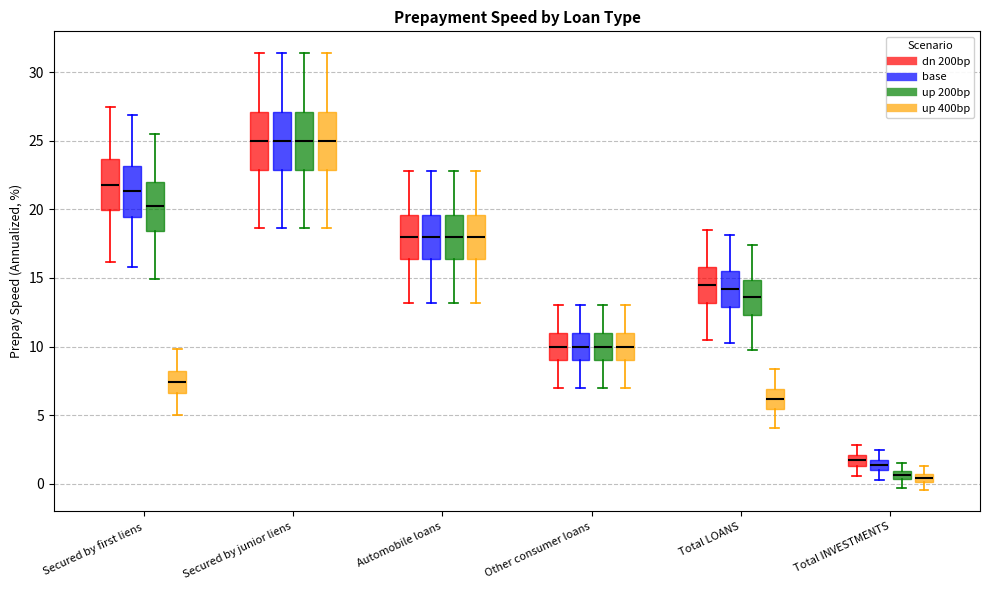

Where is the upper edge of the box for Other consumer loans (up 400bp) on the y-axis? The values are not printed on the chart, so give them approximately, as read against the axis.

11.0